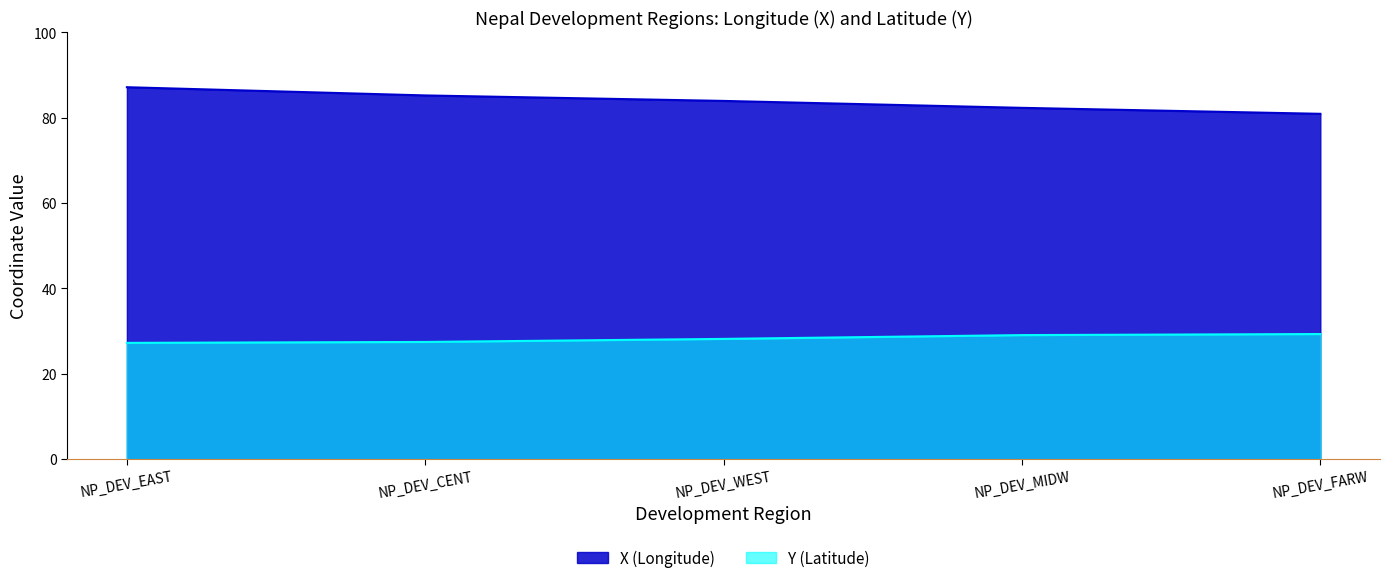

Which series has the widest spread of values?

X